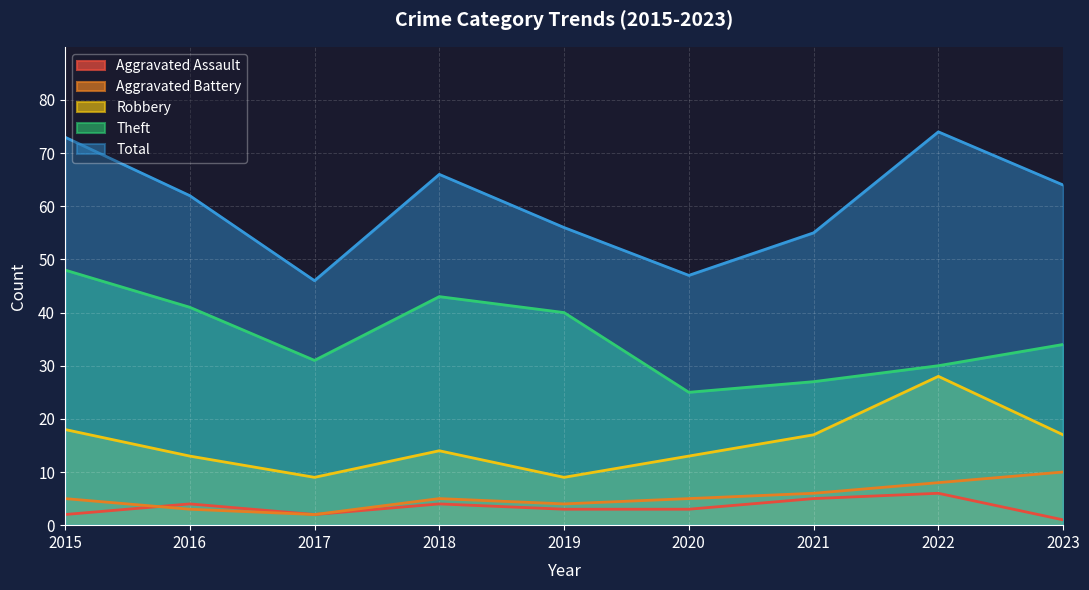

What is the difference between the highest and lowest values at 2023?

63